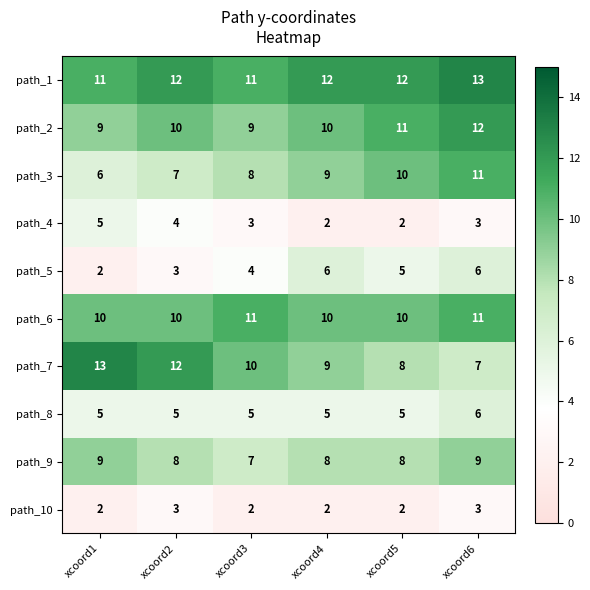

The value of path_4 at xcoord4 is 3. True or false?

False